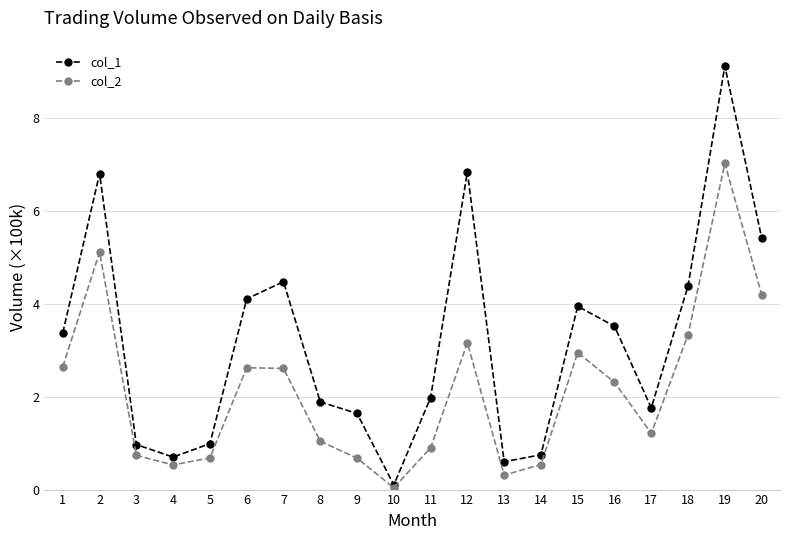

What is the total value across all series at 7?

7.1